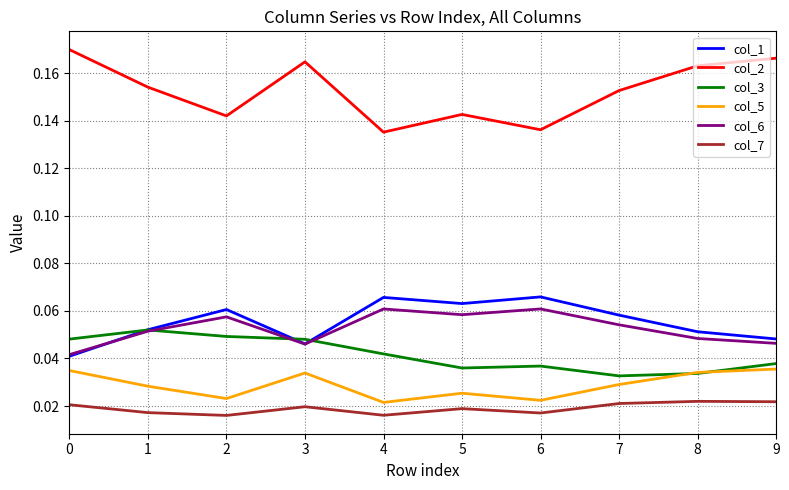

The col_1 series shows 0.0 at 1. True or false?

False